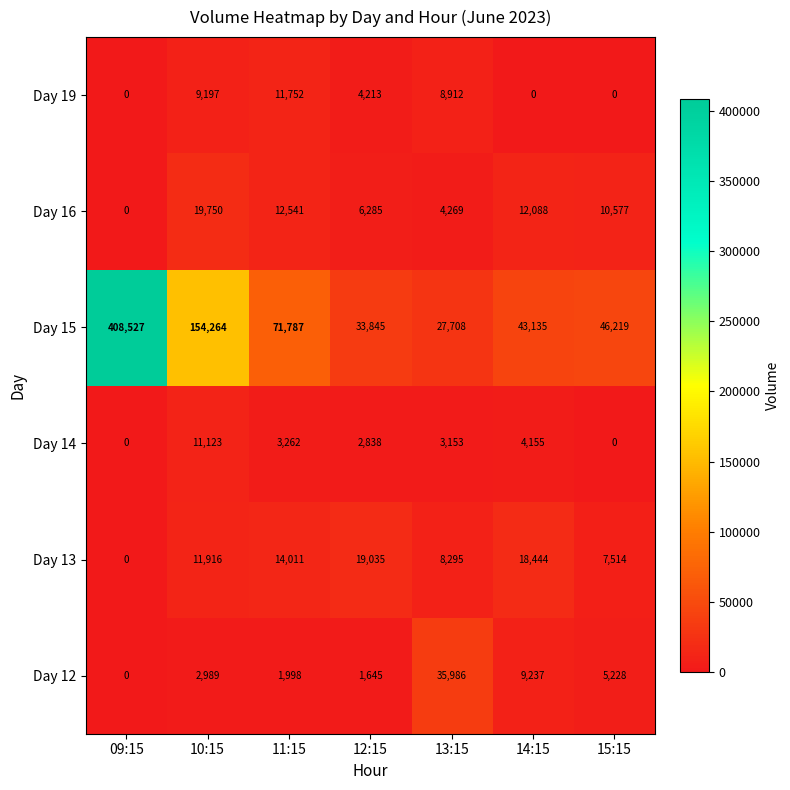

What is the difference between the second highest and second lowest values in the Day 12 series?

7592